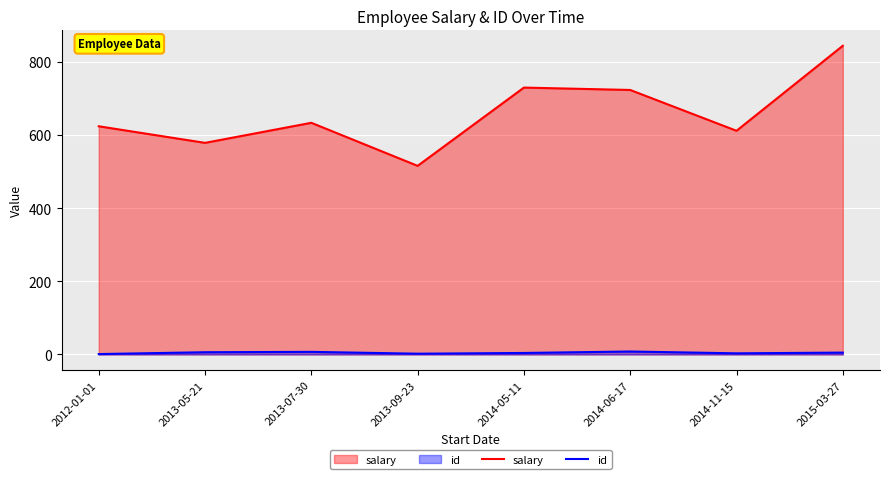

True or false: salary has more than 2 points higher than both neighbors.

False